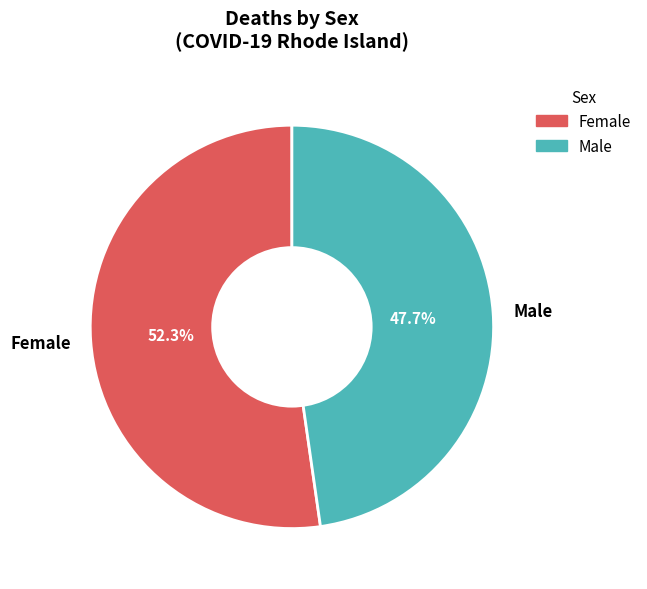

To the nearest percent, what is the combined percentage of Male and Female?

100%